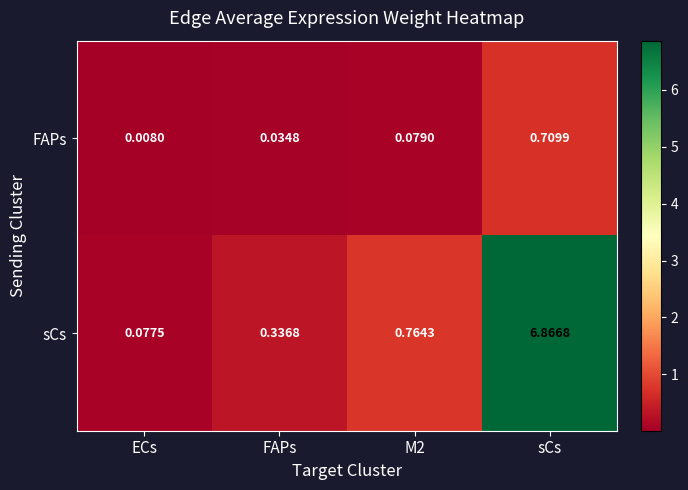

How many series are shown in this chart?

2